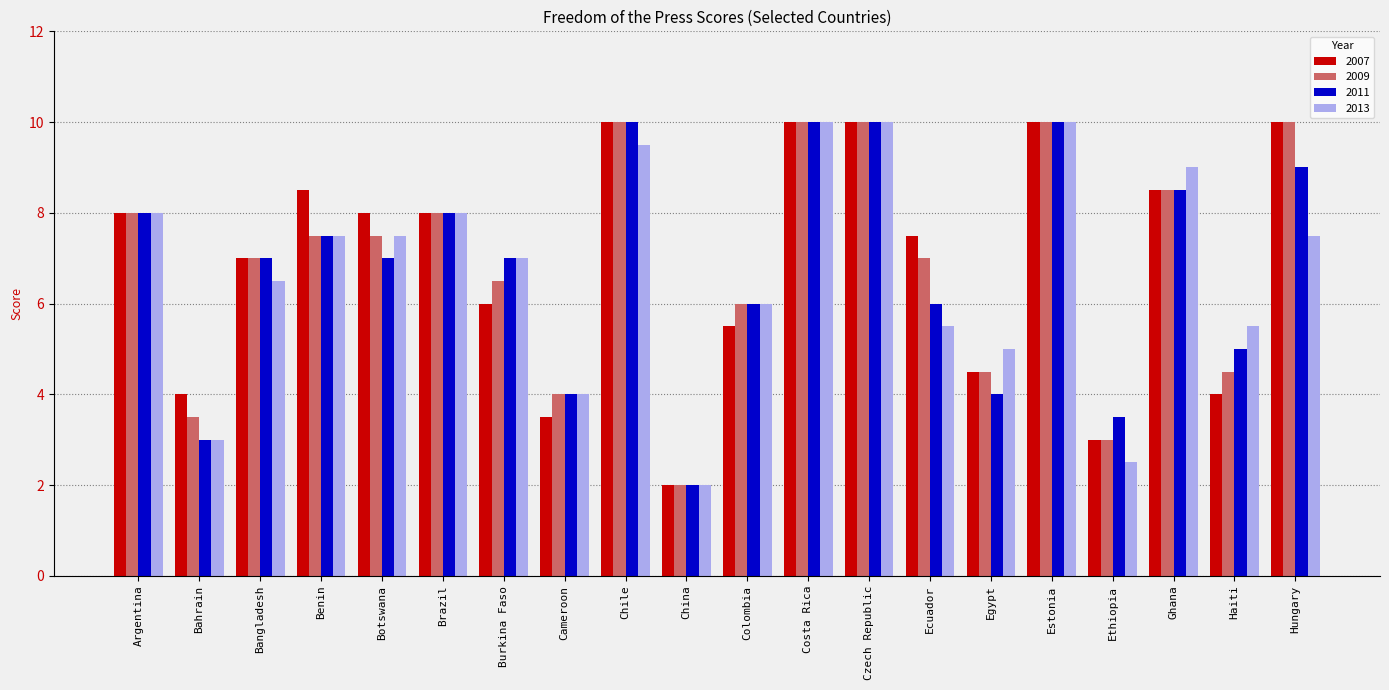

What position from the left is Colombia?

11